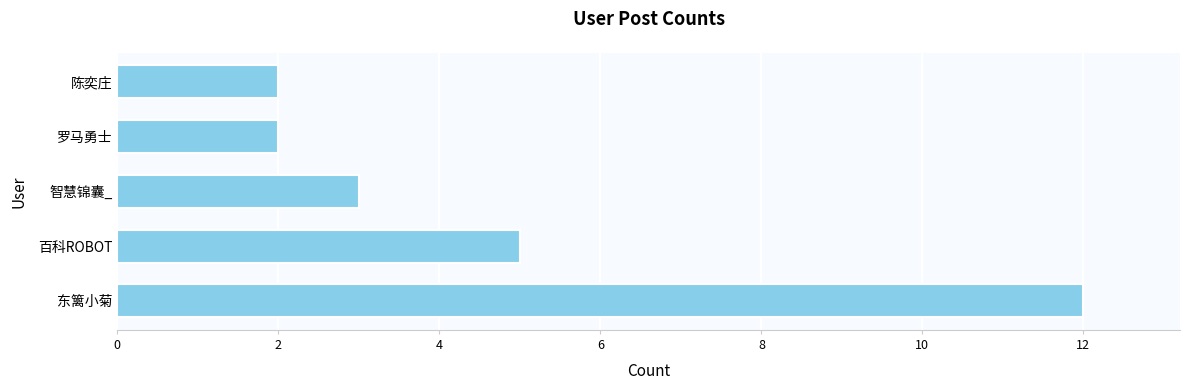

Where is the data nearest to the value 7?

百科ROBOT